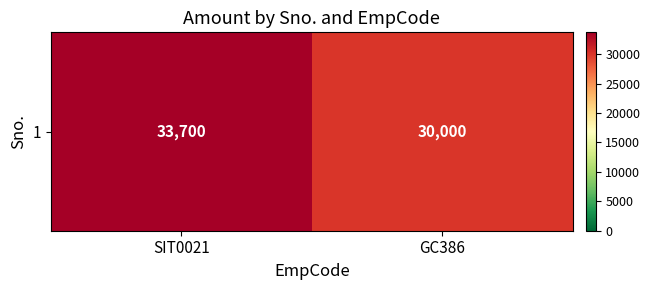

True or false: the data shows 52917 at GC386.

False